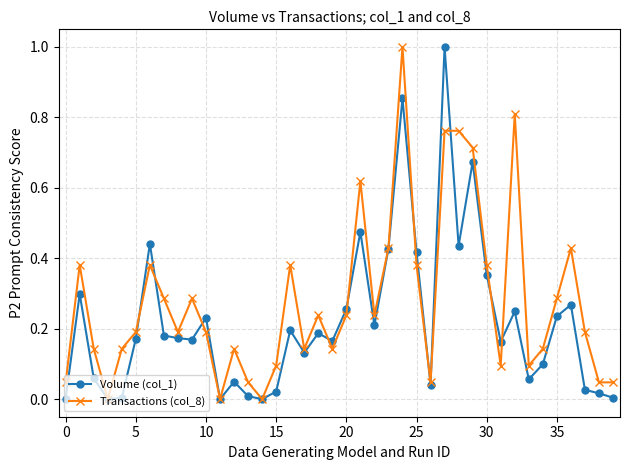

True or false: Transactions (col_8) has more than 2 interior local peaks.

True